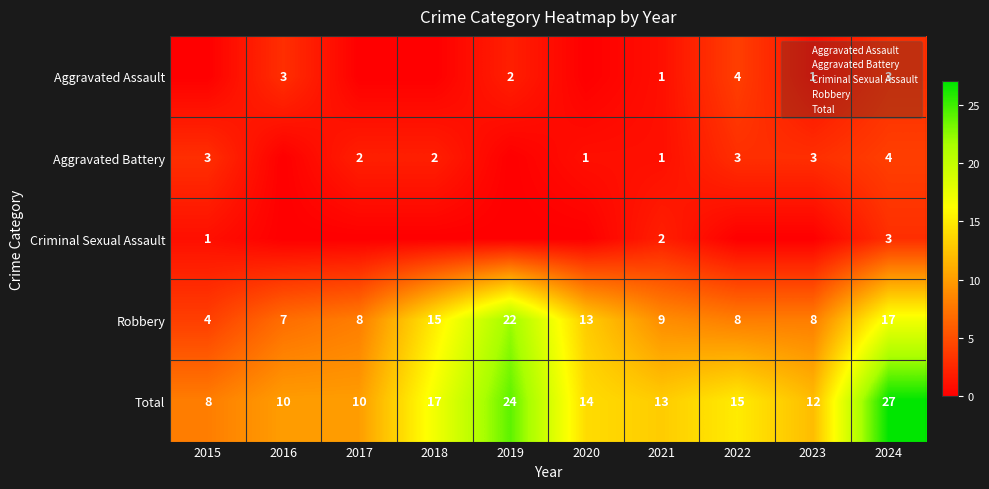

Is it true that Aggravated Assault equals 1 at 2019?

False